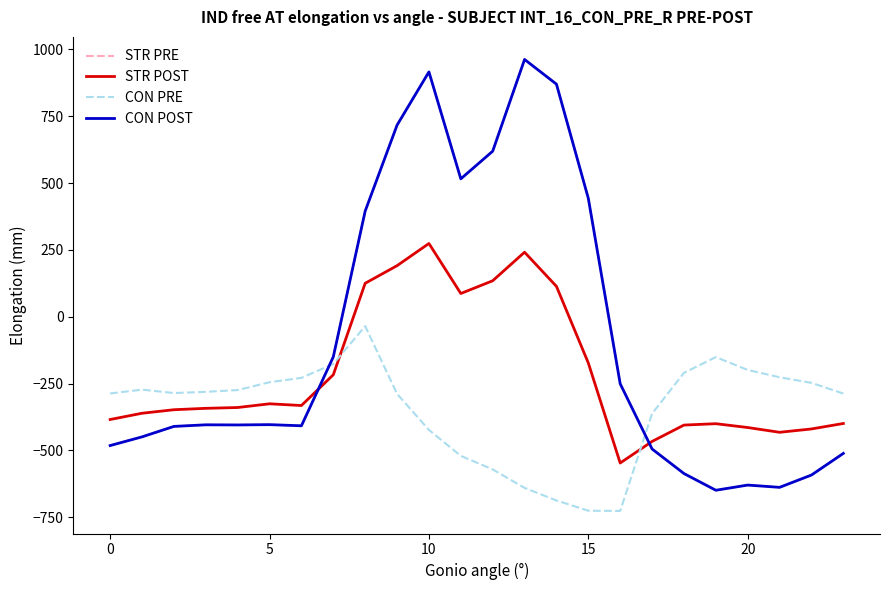

At which category does STR PRE reach its first local valley?

15